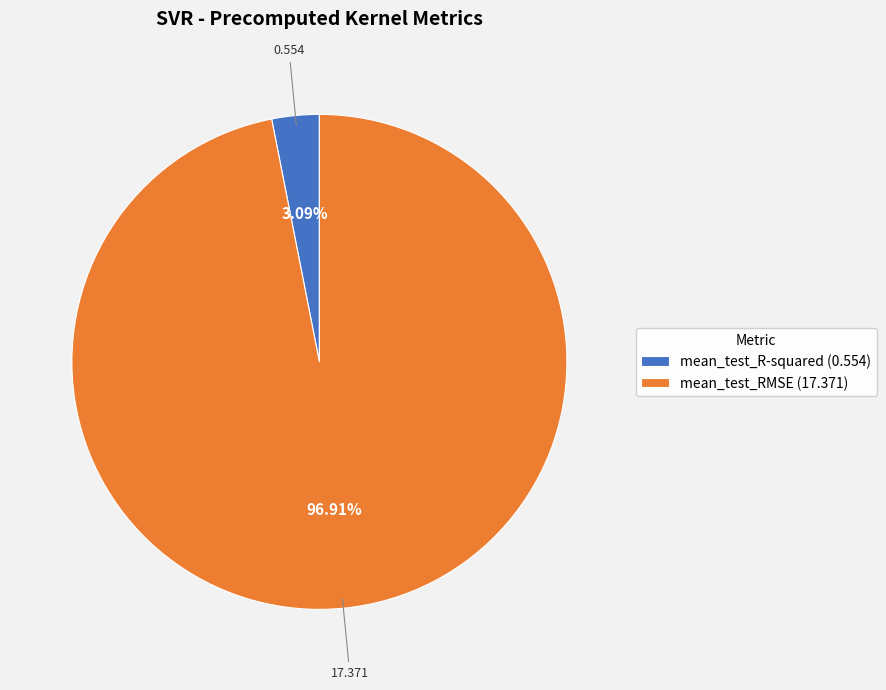

To the nearest percent, what percentage of the pie is mean_test_RMSE?

97%